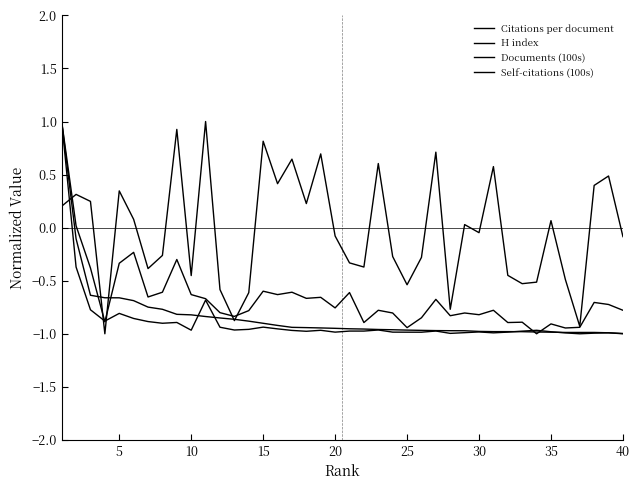

Reading right to left, transcribe all the data shown in this chart.

Citations per document: -0.1	0.5	0.4	-0.9	-0.5	0.1	-0.5	-0.5	-0.4	0.6	-0.0	0.0	-0.8	0.7	-0.3	-0.5	-0.3	0.6	-0.4	-0.3	-0.1	0.7	0.2	0.6	0.4	0.8	-0.6	-0.9	-0.6	1.0	-0.5	0.9	-0.3	-0.4	0.1	0.3	-1.0	0.2	0.3	0.2
H index: -0.8	-0.7	-0.7	-0.9	-0.9	-0.9	-1.0	-0.9	-0.9	-0.8	-0.8	-0.8	-0.8	-0.7	-0.8	-0.9	-0.8	-0.8	-0.9	-0.6	-0.8	-0.7	-0.7	-0.6	-0.6	-0.6	-0.8	-0.8	-0.8	-0.7	-0.6	-0.3	-0.6	-0.7	-0.2	-0.3	-0.9	-0.4	0.0	1.0
Documents (100s): -1.0	-1.0	-1.0	-1.0	-1.0	-1.0	-1.0	-1.0	-1.0	-1.0	-1.0	-1.0	-1.0	-1.0	-1.0	-1.0	-1.0	-1.0	-1.0	-1.0	-0.9	-0.9	-0.9	-0.9	-0.9	-0.9	-0.9	-0.9	-0.9	-0.8	-0.8	-0.8	-0.8	-0.7	-0.7	-0.7	-0.7	-0.6	-0.1	1.0
Self-citations (100s): -1.0	-1.0	-1.0	-1.0	-1.0	-1.0	-1.0	-1.0	-1.0	-1.0	-1.0	-1.0	-1.0	-1.0	-1.0	-1.0	-1.0	-1.0	-1.0	-1.0	-1.0	-1.0	-1.0	-1.0	-1.0	-0.9	-1.0	-1.0	-0.9	-0.7	-1.0	-0.9	-0.9	-0.9	-0.9	-0.8	-0.9	-0.8	-0.4	1.0